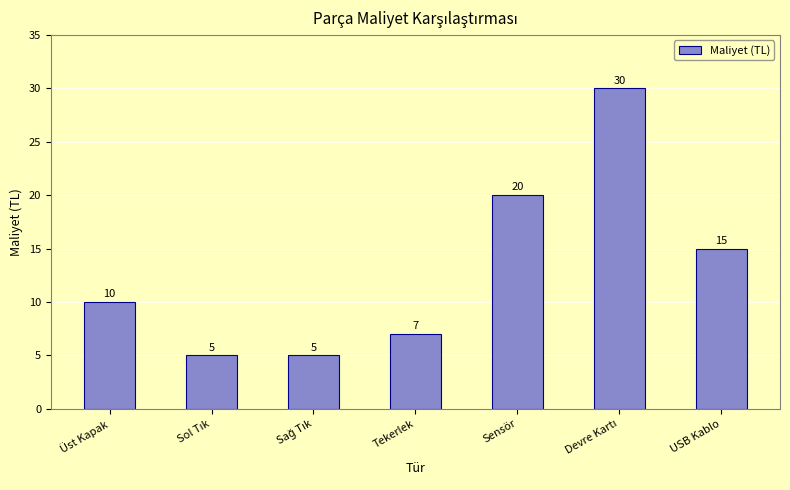

What is the difference between the maximum and minimum values?

25